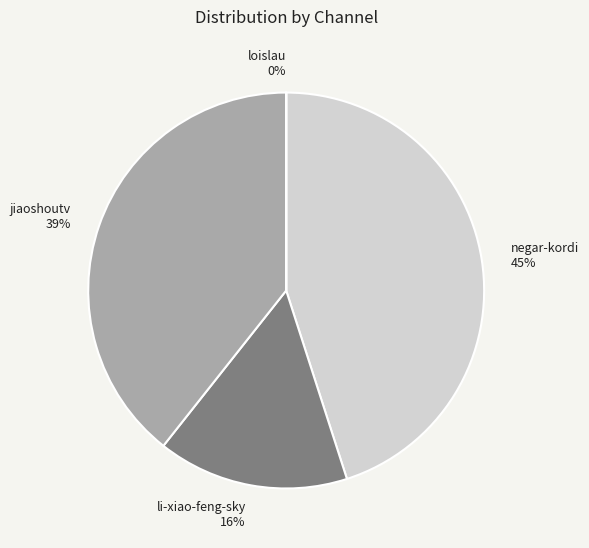

Is it true that jiaoshoutv is 54% of the pie?

False